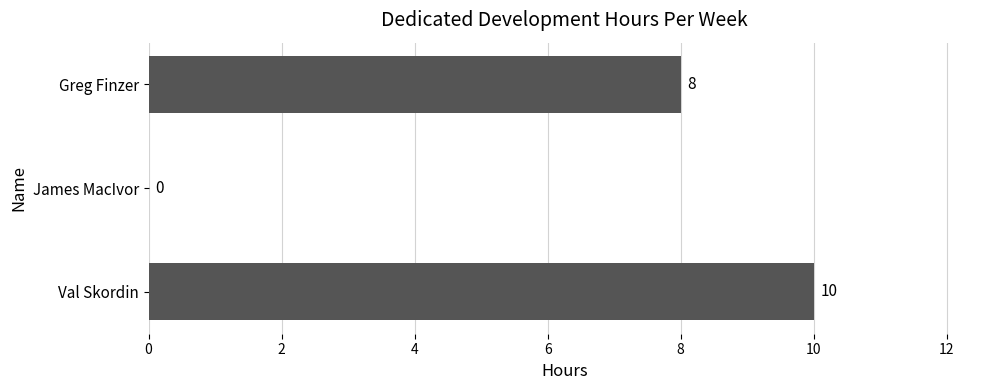

How many series are shown in this chart?

1